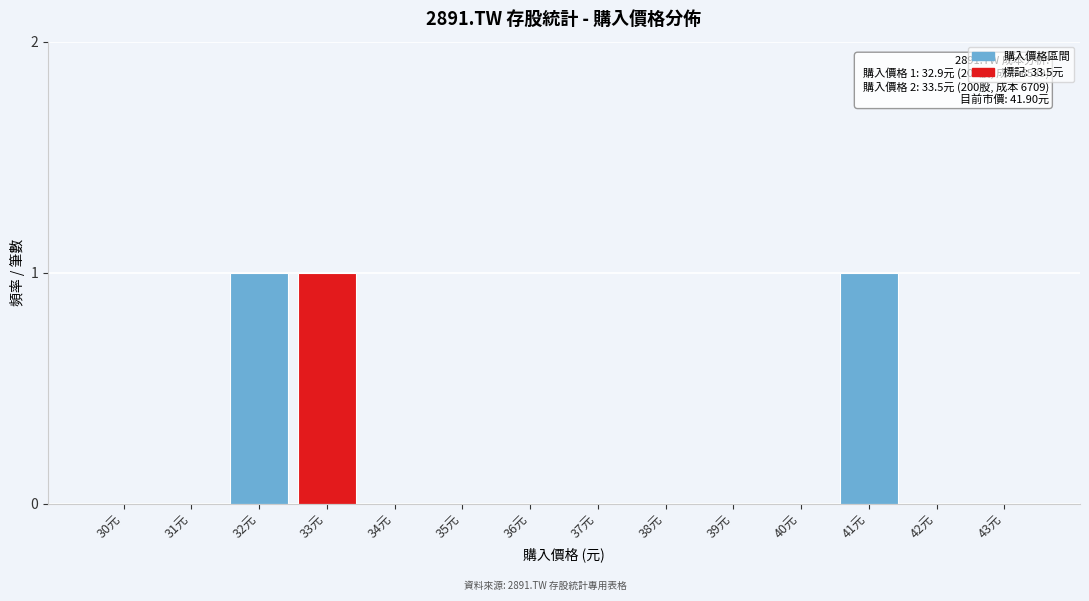

Reading left to right, transcribe all the data shown in this chart.

30元=0	31元=0	32元=1	33元=1	34元=0	35元=0	36元=0	37元=0	38元=0	39元=0	40元=0	41元=1	42元=0	43元=0